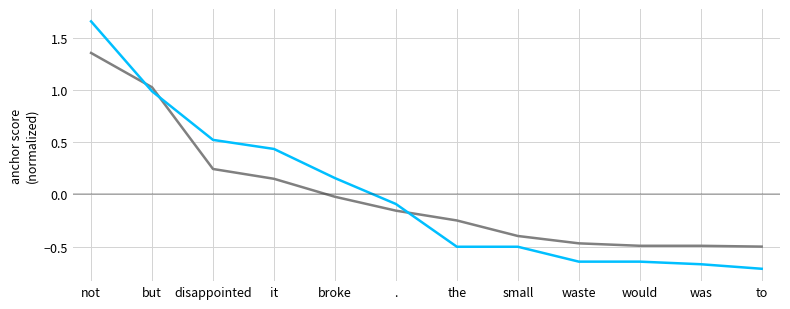

Count the number of data series in this chart.

2